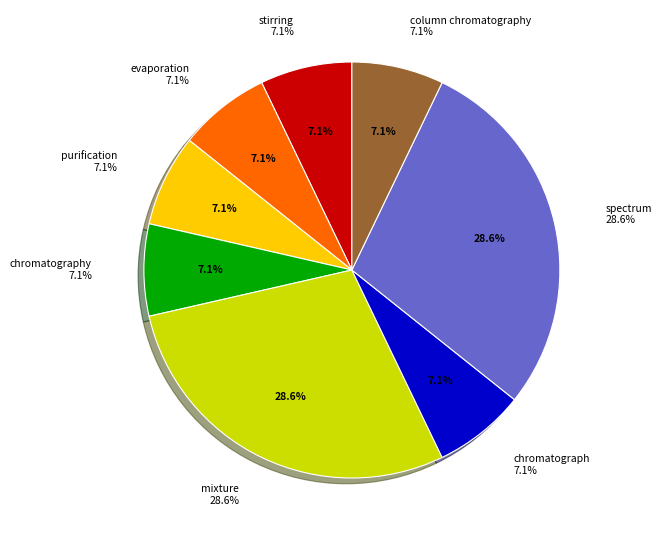

How many slices are in this pie chart?

8